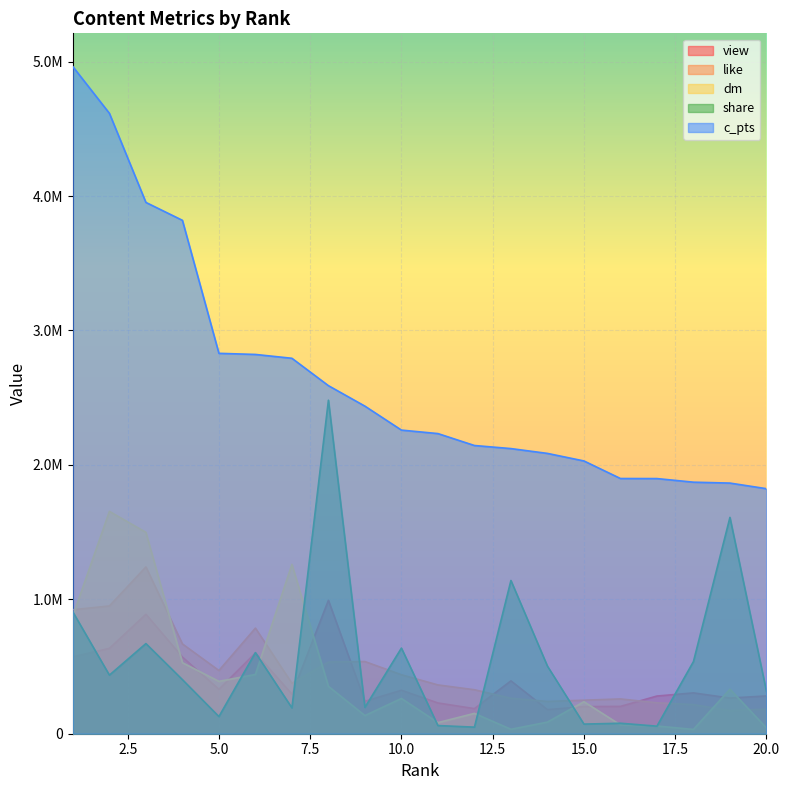

The like series shows 922474.8 at 1. True or false?

True